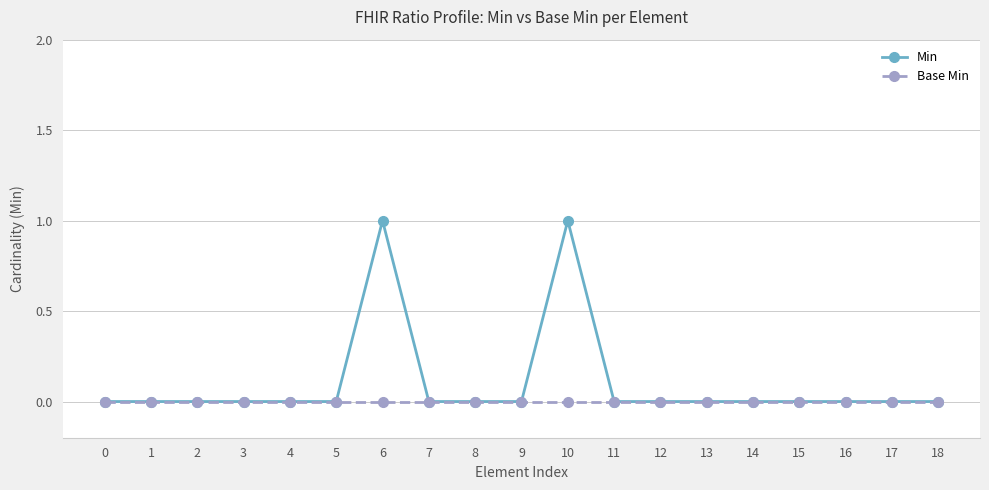

Is the value of Min at 6 greater than the value of Base Min at 17?

Yes